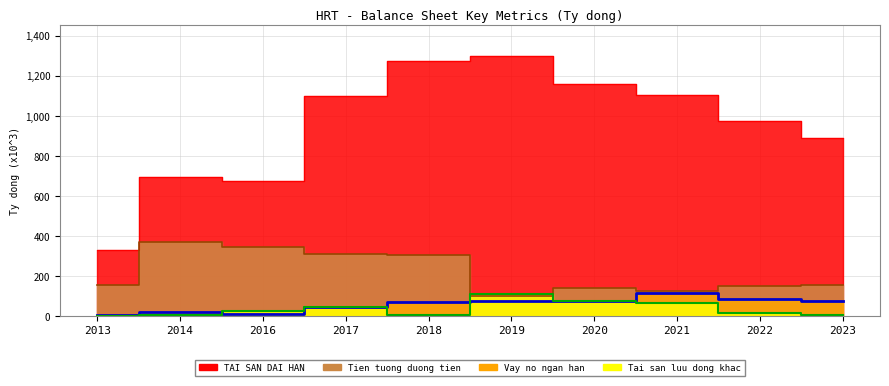

What is the value of the Vay no thue tai chinh ngan han (ST loans) (line) point at the 7th from the left?

77.9